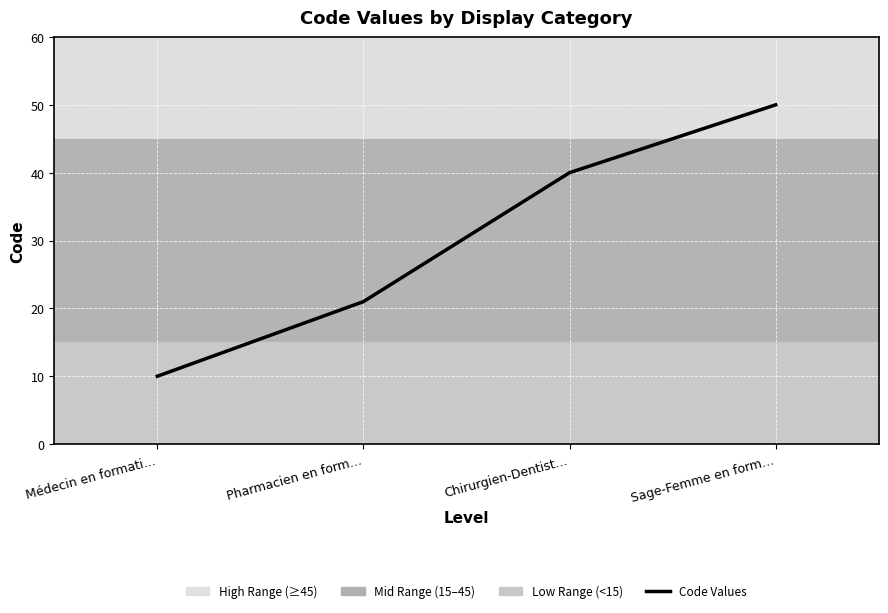

What is the change in value from Médecin en formati… to Sage-Femme en form…?

+40